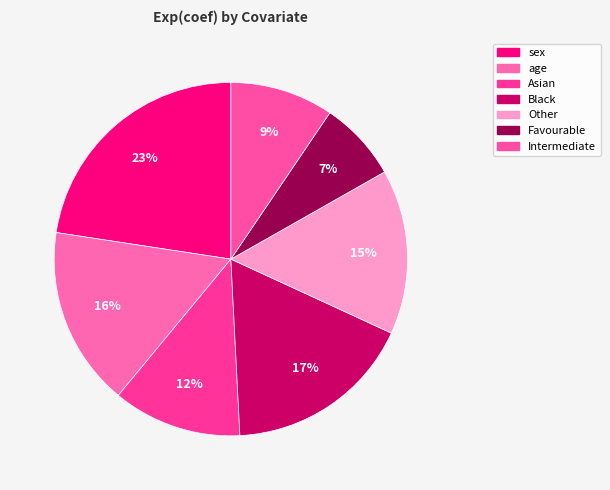

True or false: Black accounts for 3% of the total.

False